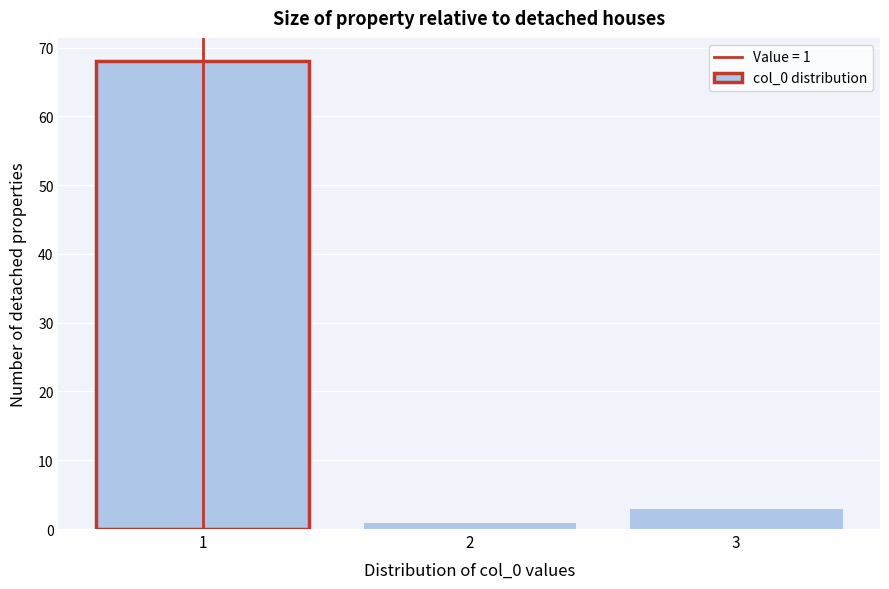

Reading left to right, extract all data points from this chart.

68	1	3